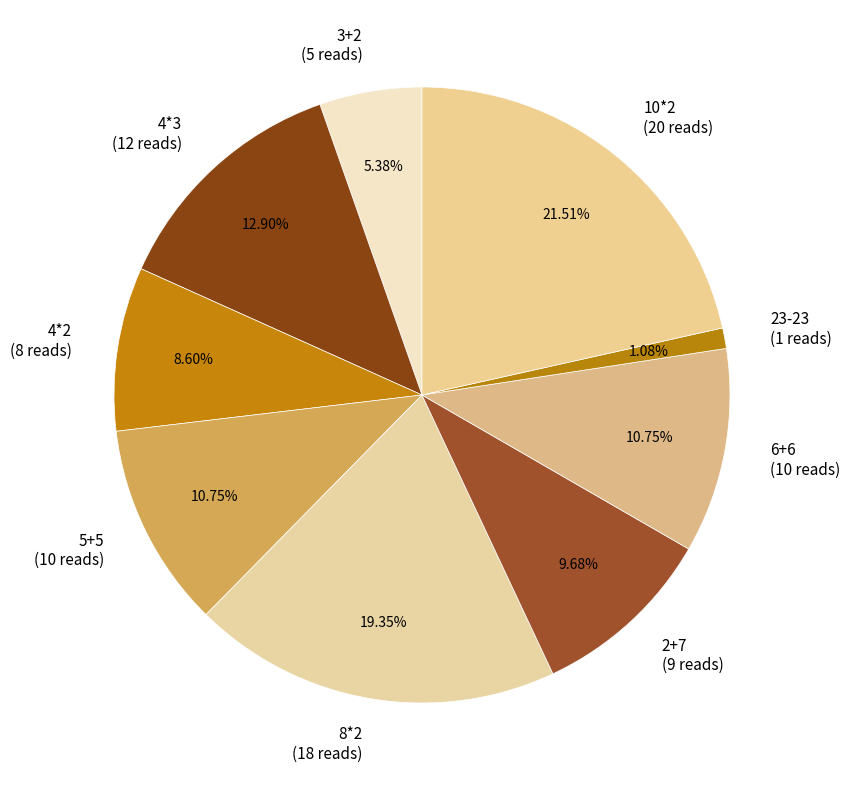

To the nearest percent, what portion does 4*3 represent?

13%